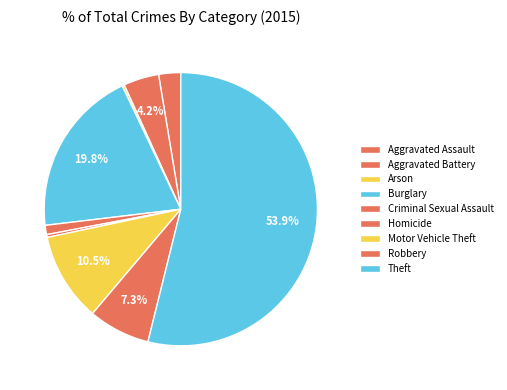

To the nearest percent, what percentage of the pie is Aggravated Assault?

3%